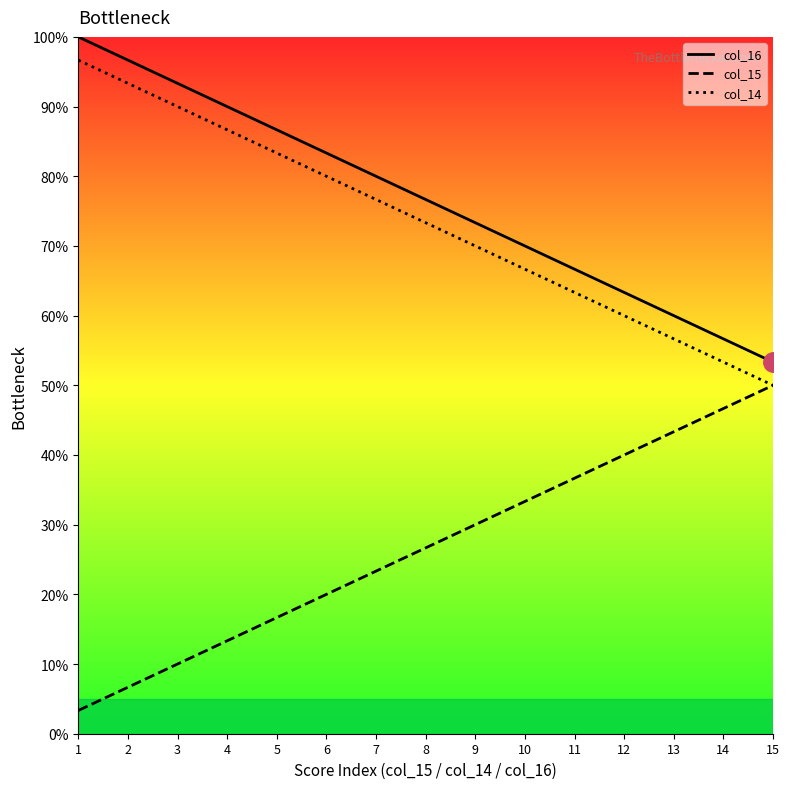

Which series has the largest range (max minus min)?

col_14